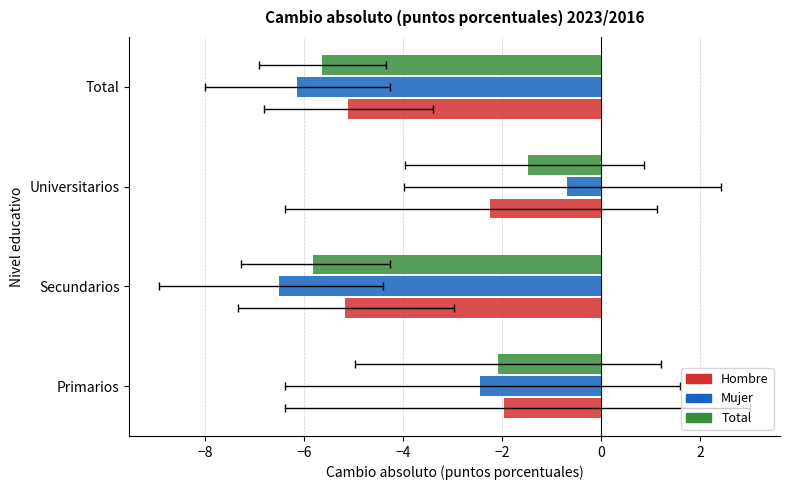

Which series changed the most between Primarios and Universitarios?

Mujer